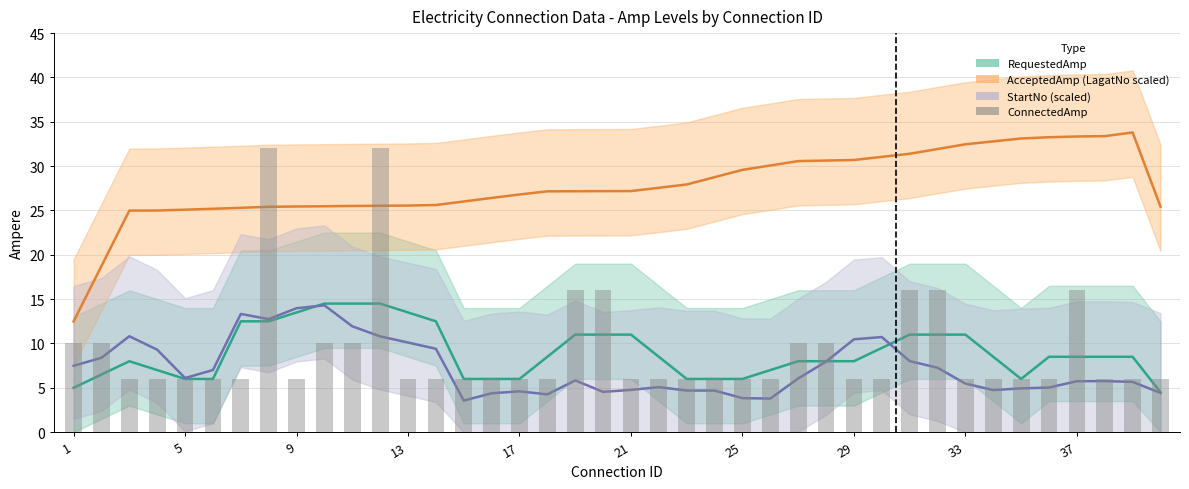

The chart shows a value of 7 at 26. True or false?

False